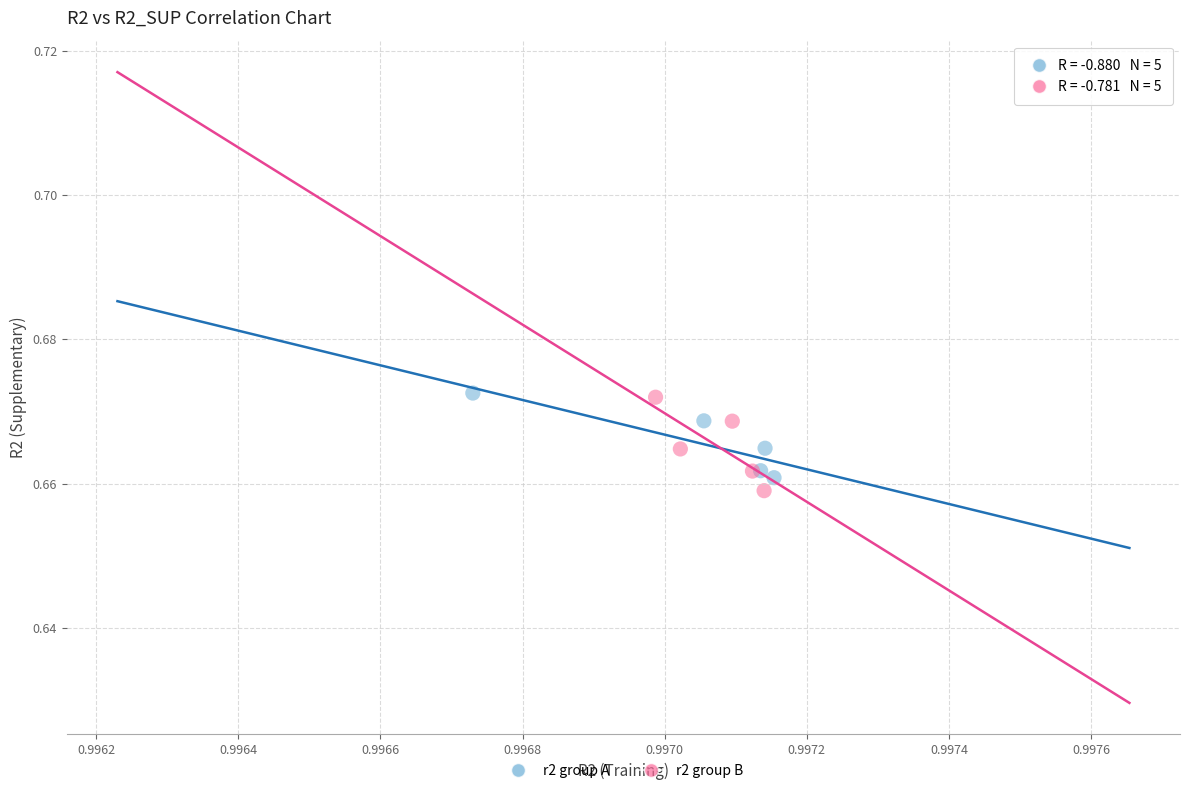

What are all the series names shown in the legend?

r2 group A, r2 group B